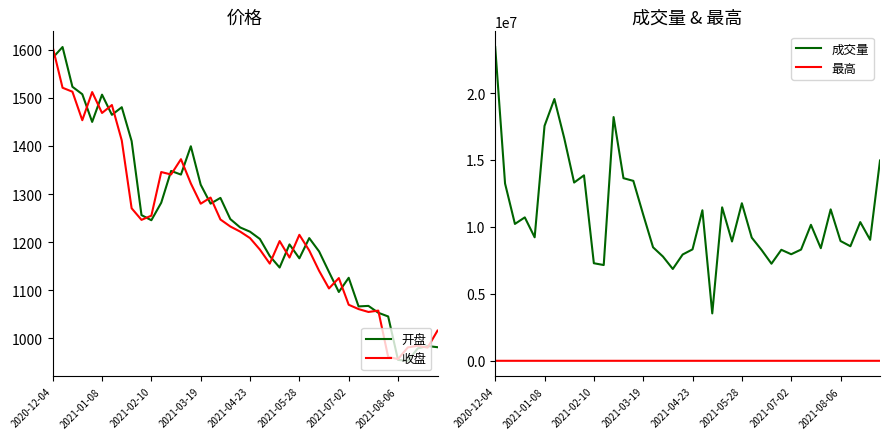

The value of 收盘 at 2021-03-19 is 542.1. True or false?

False